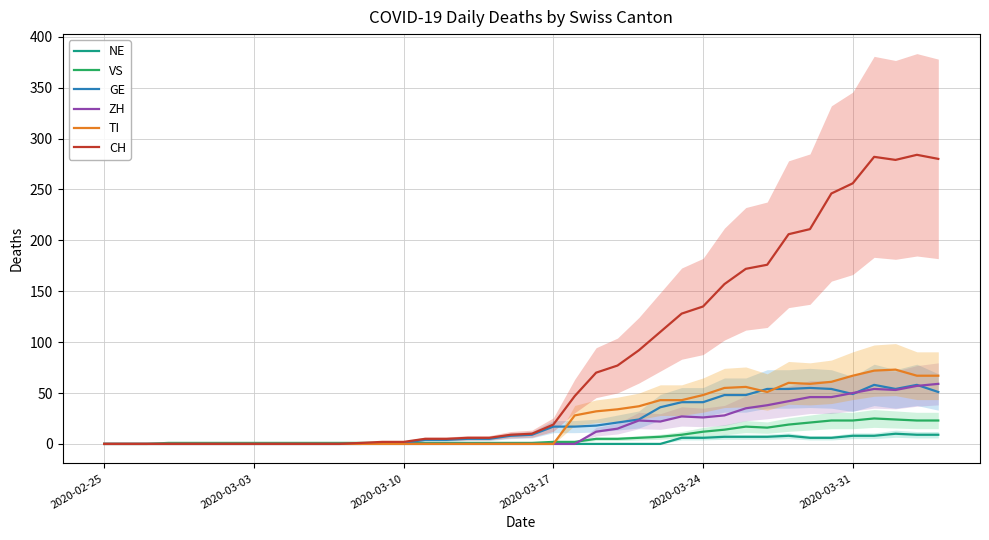

Is it true that GE equals 17 at 2020-03-17?

True